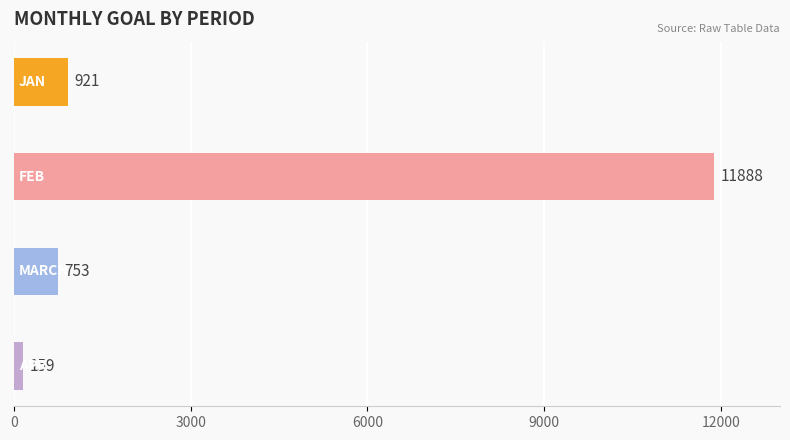

What is the greatest value displayed?

11888